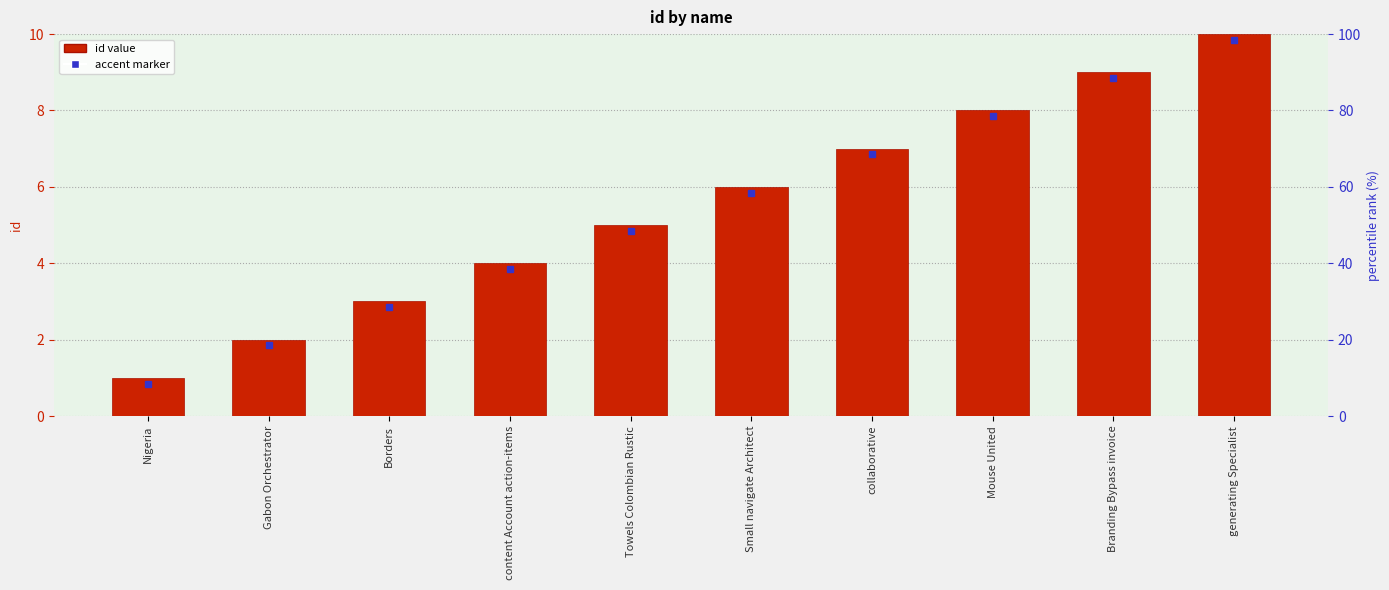

What is the difference between the maximum and minimum values?

9